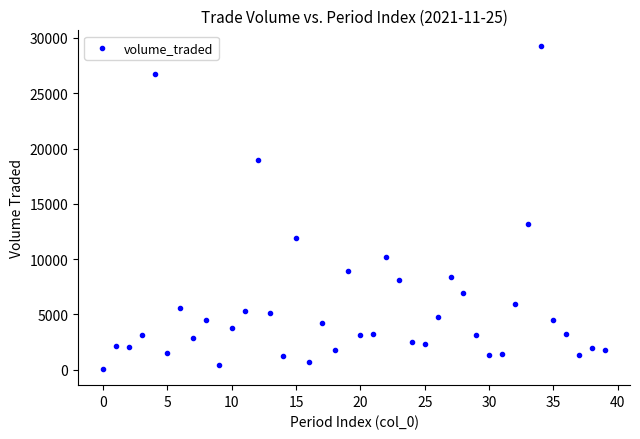

What is the range of Y values (max minus min)?

29170.6